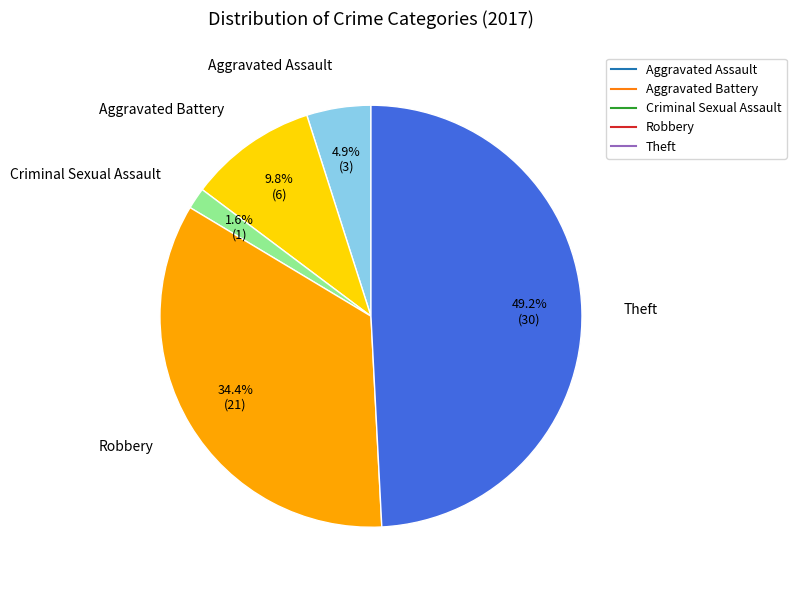

How many segments does this pie chart have?

5